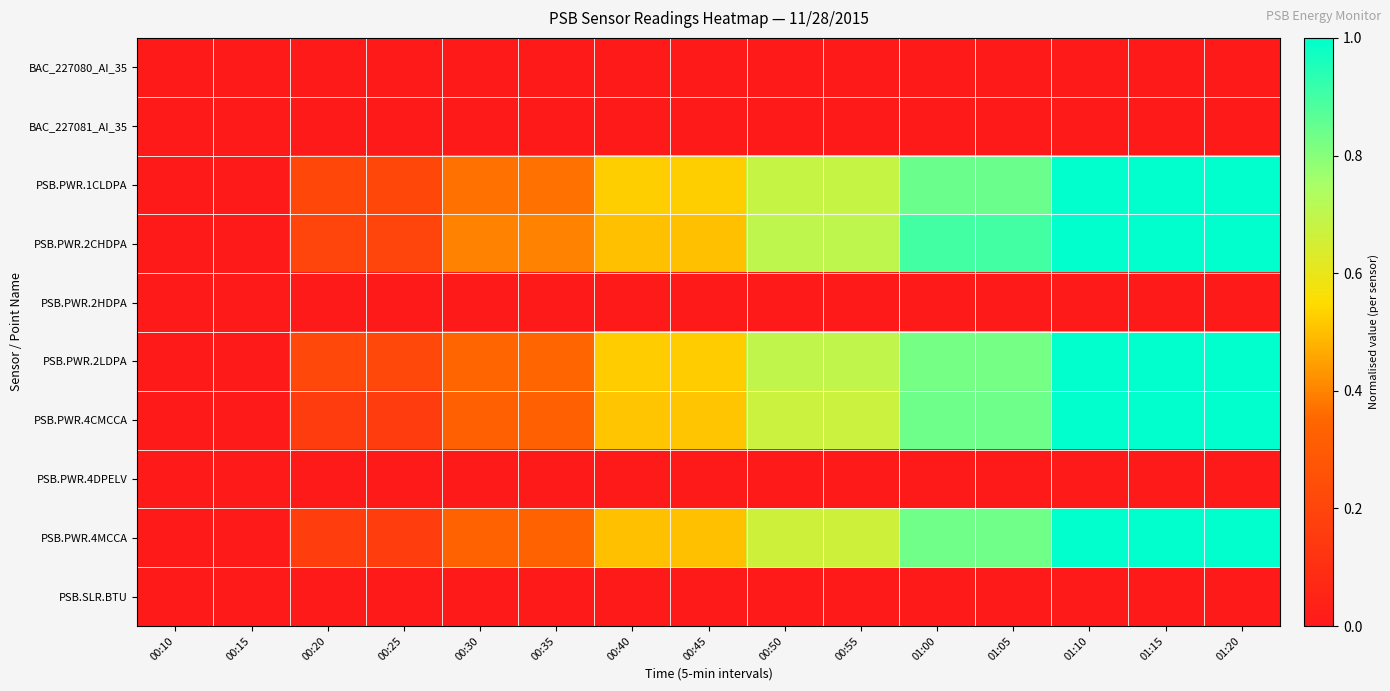

Which category has the lowest value across all series?

00:10